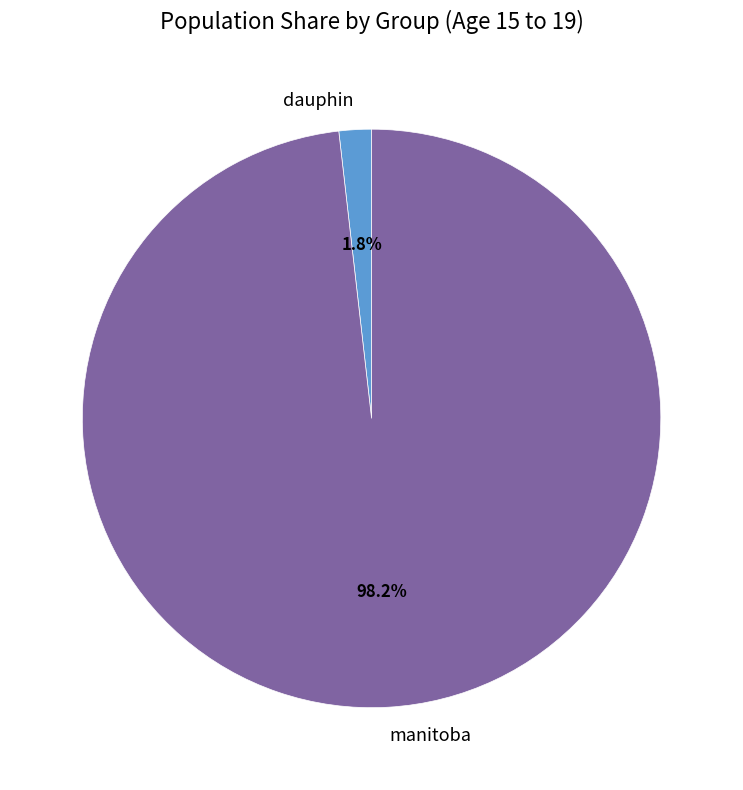

Is it true that dauphin is 2% of the pie?

True